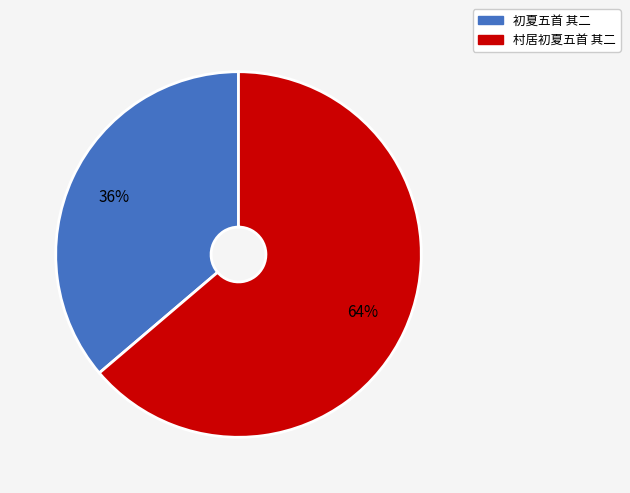

To the nearest percent, what is the combined percentage of 初夏五首 其二 and 村居初夏五首 其二?

100%